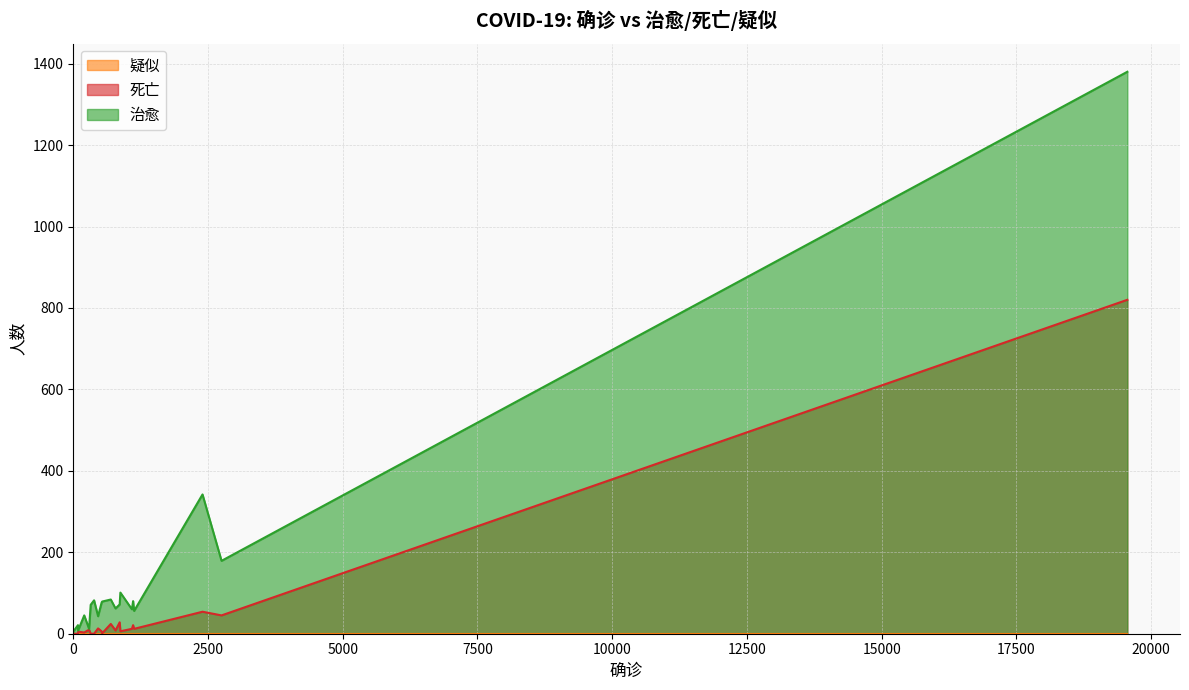

What is the total value across all series at 武汉?

2200